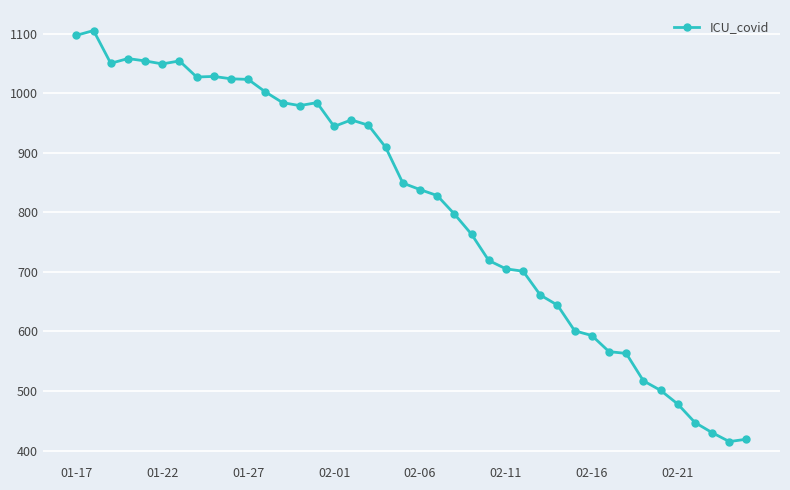

True or false: there are more than 0 points higher than both neighbors.

True